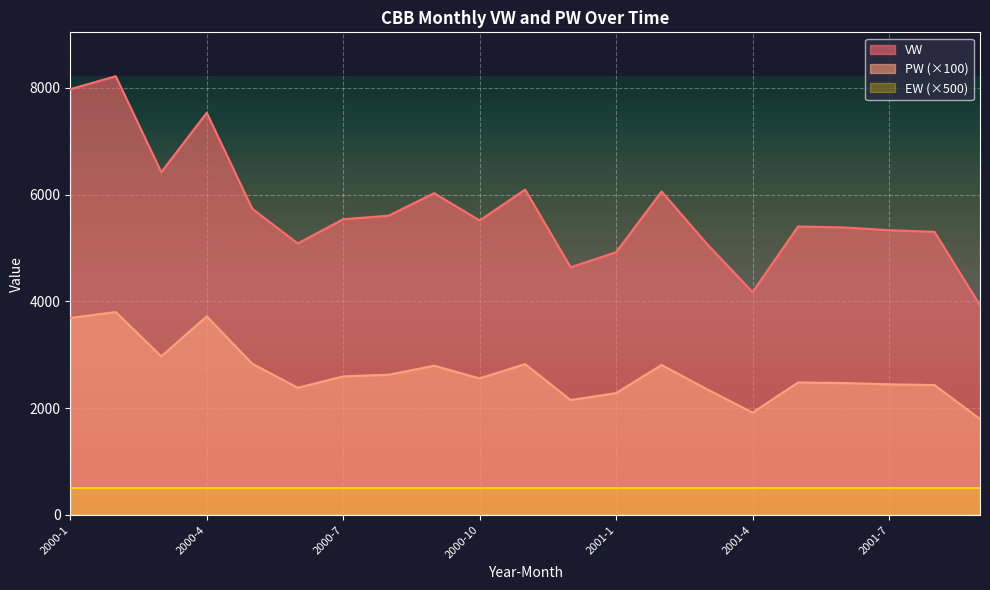

The VW series shows 6093.5 at 2000-11. True or false?

True